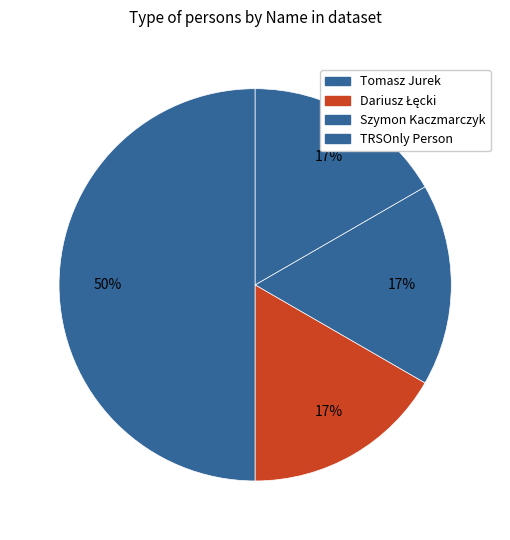

What percentage is the Tomasz Jurek slice, to the nearest percent?

50%